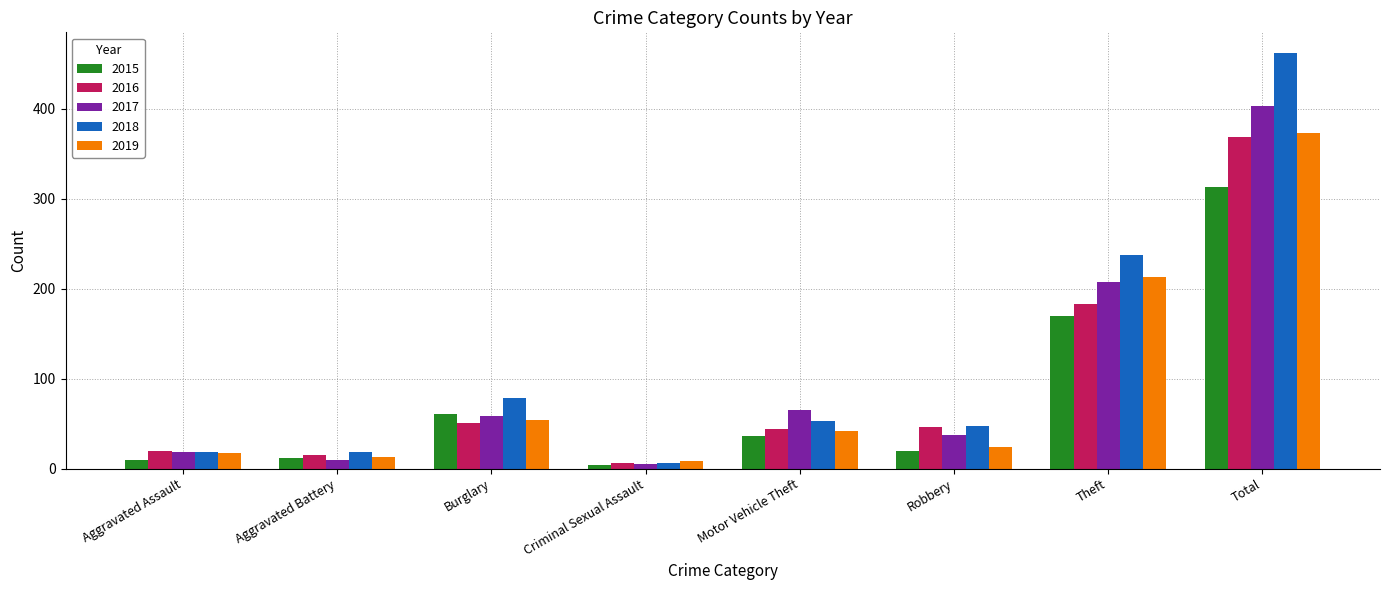

What is the total value across all series at Burglary?

303